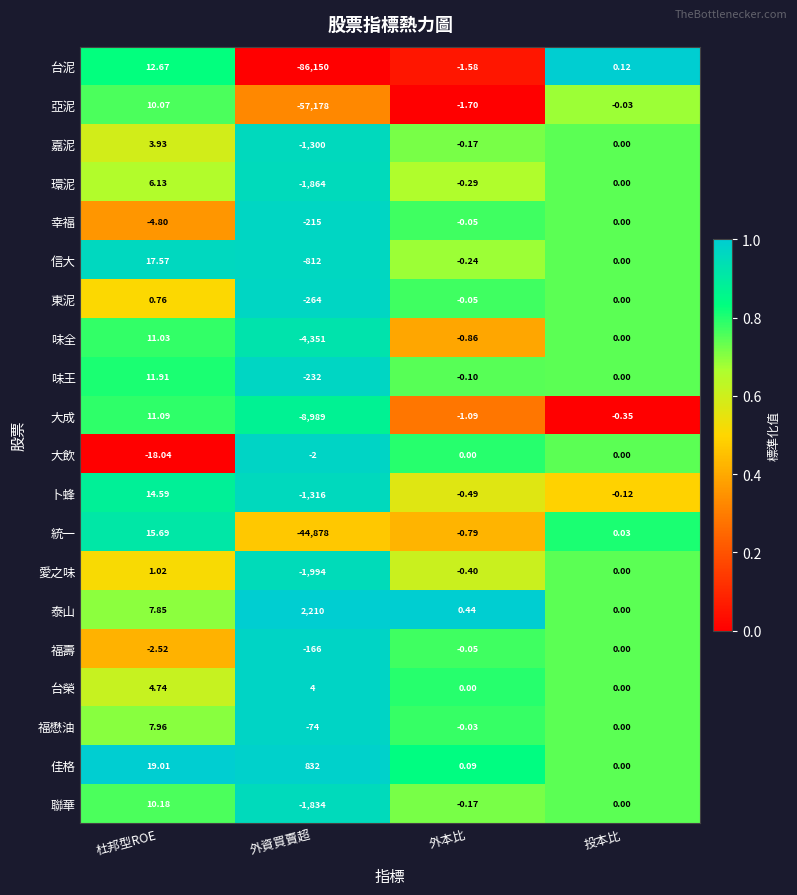

Which series changed the most between 杜邦型ROE and 外本比?

佳格